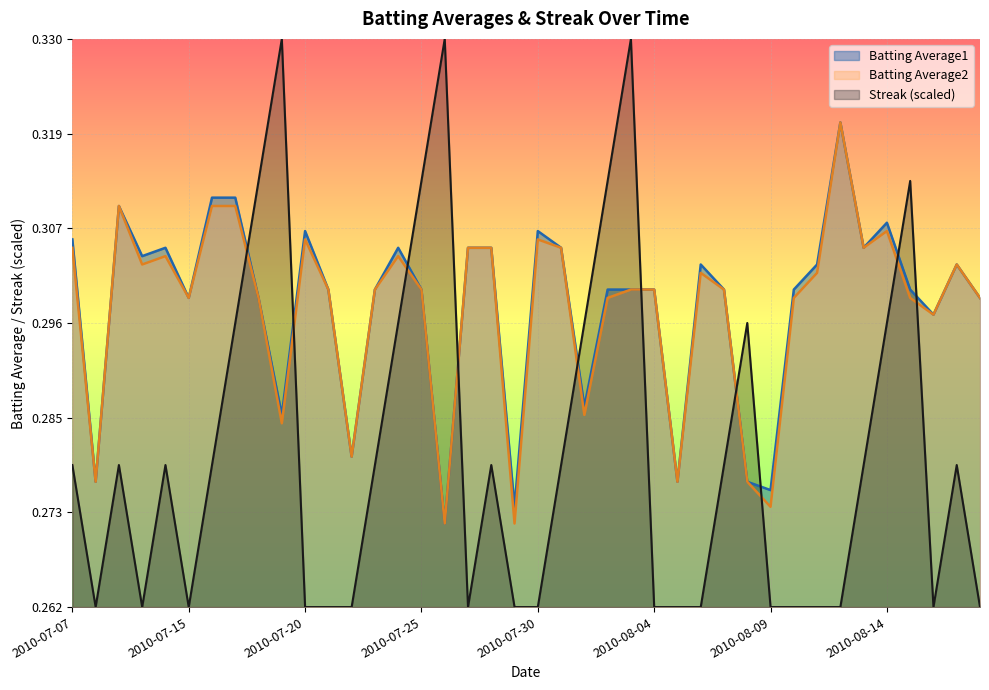

Rank the series by their maximum value, from lowest to highest.

Batting Average1, Batting Average2, Streak